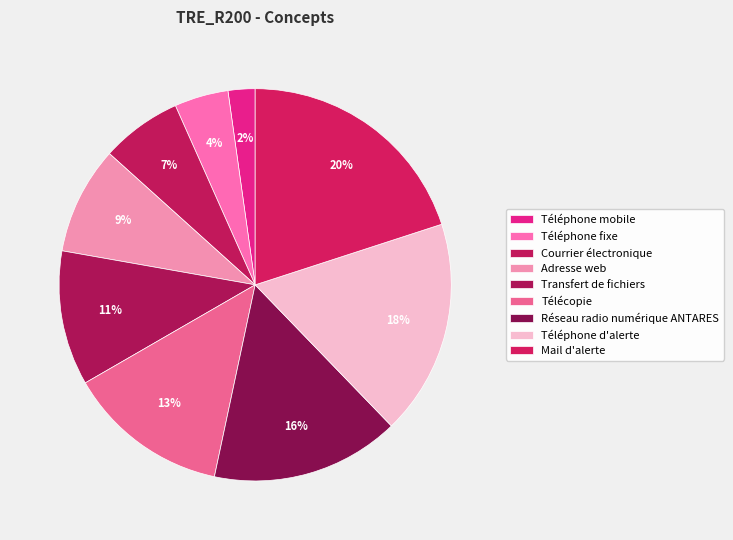

To the nearest percent, what is the average slice percentage?

11%